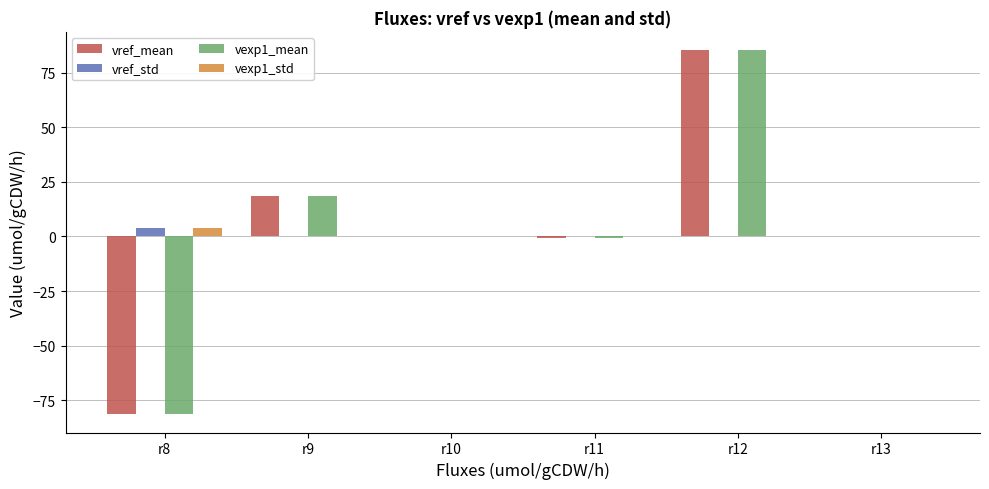

At which category is the sum across all series the highest?

r12